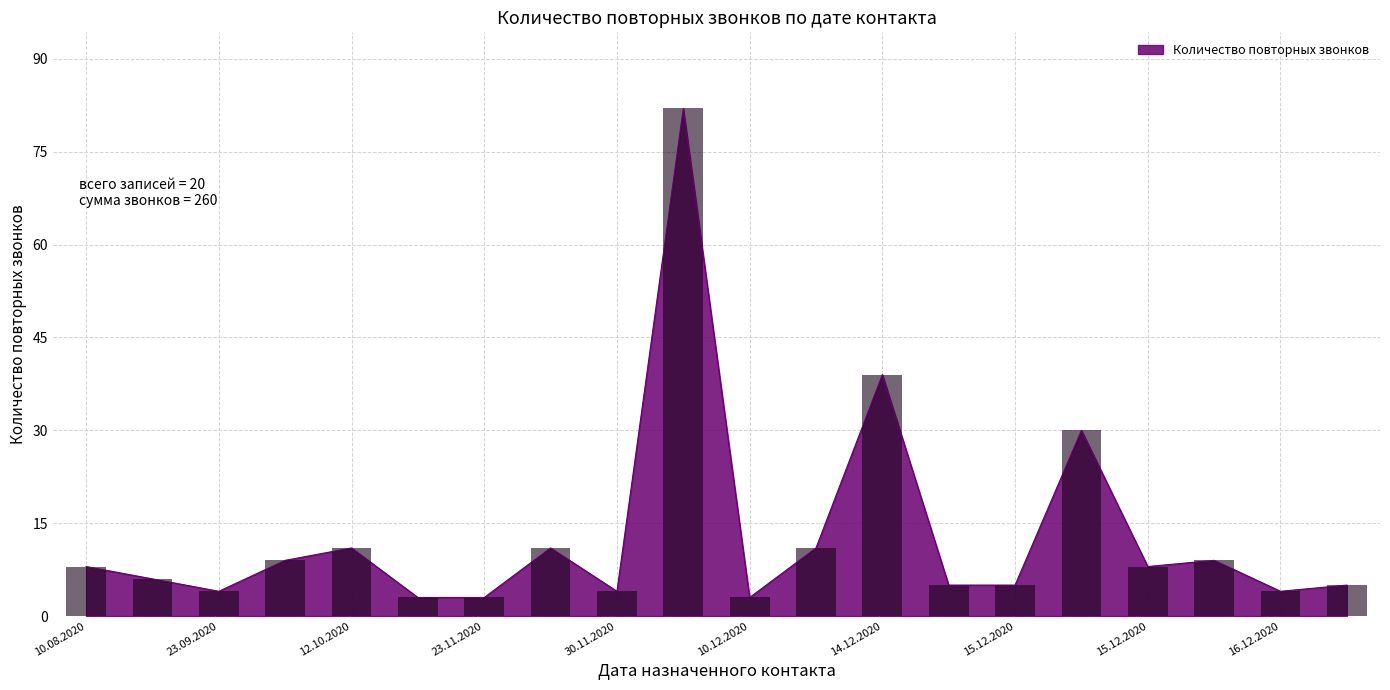

How many data points are above 8?

8